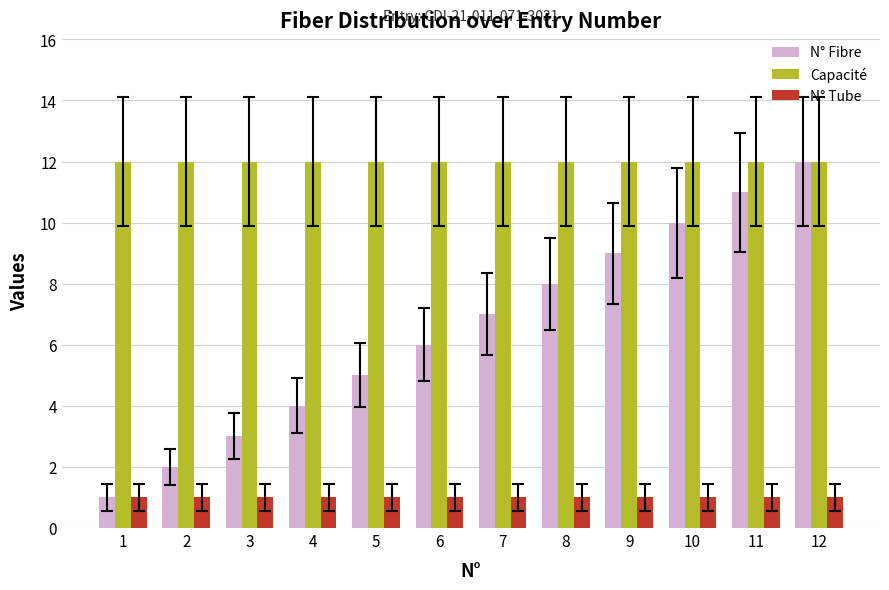

What is the spread (max minus min) of values at 2?

11